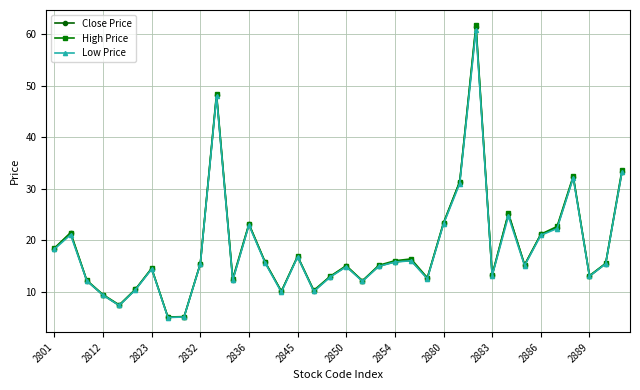

What is the value of the High Price point at the 34th from the left?

13.2